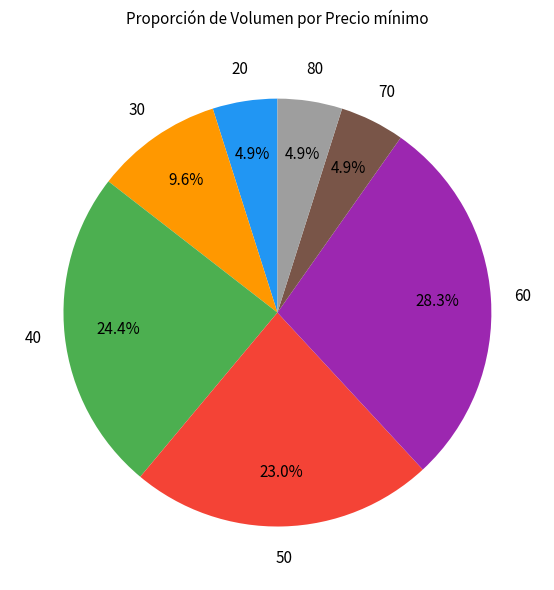

Does any single category account for the majority?

No